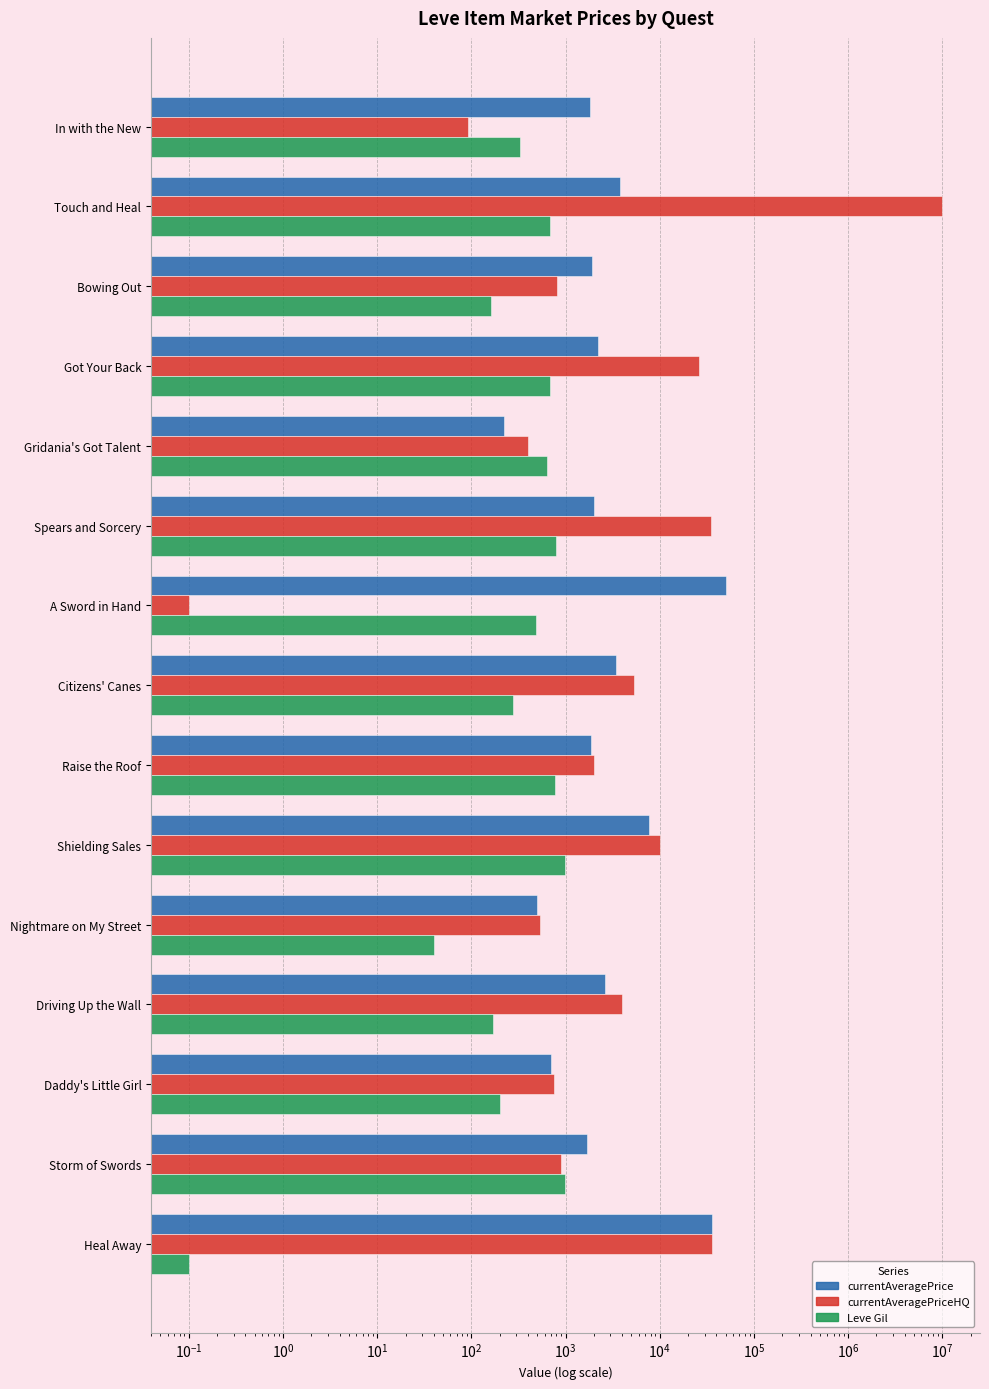

Rank the series at Got Your Back from highest to lowest value.

currentAveragePriceHQ, currentAveragePrice, Leve Gil